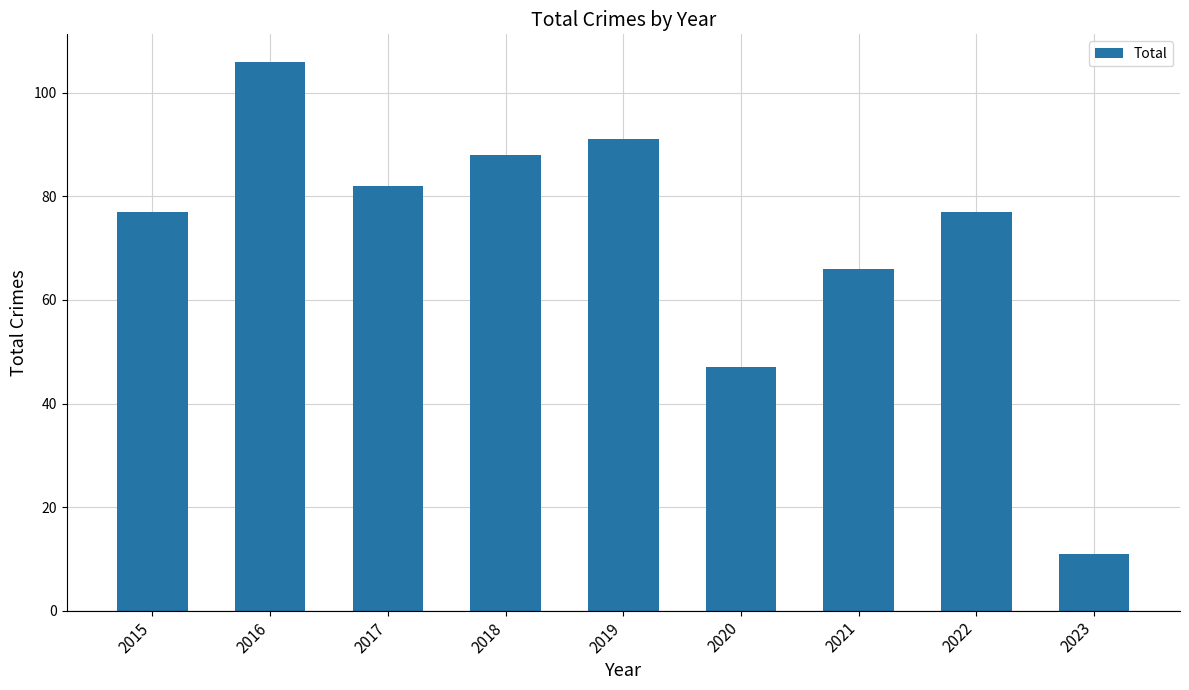

What is the minimum value shown in the chart?

11